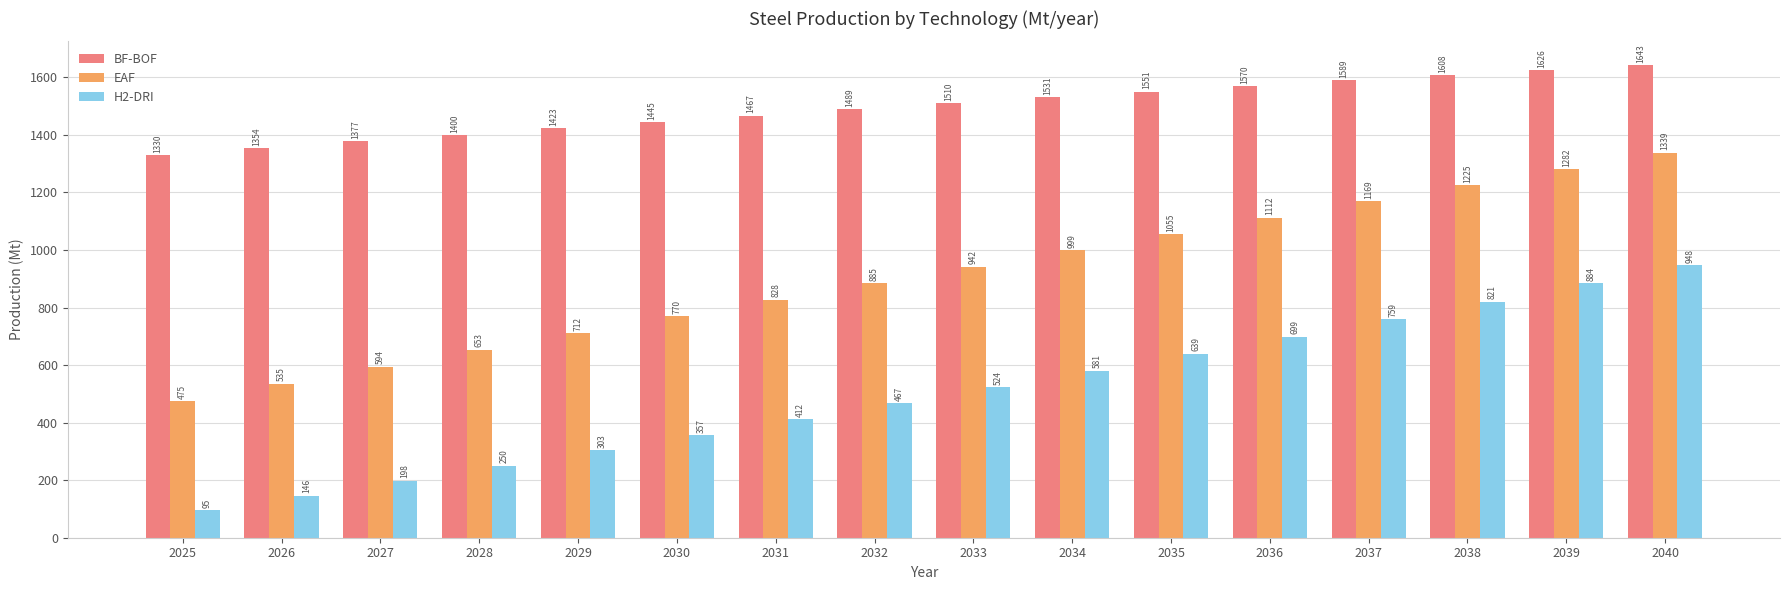

What is the maximum value for BF-BOF?

1642.9